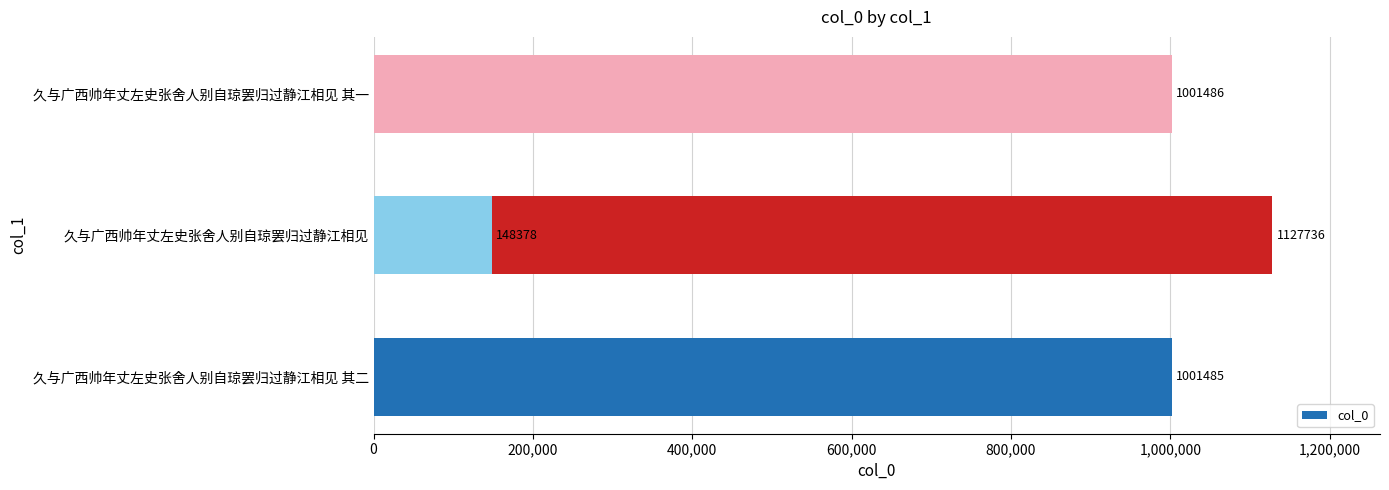

Reading left to right, what are all the values shown in this chart?

1001485	1127736	1001486	148378